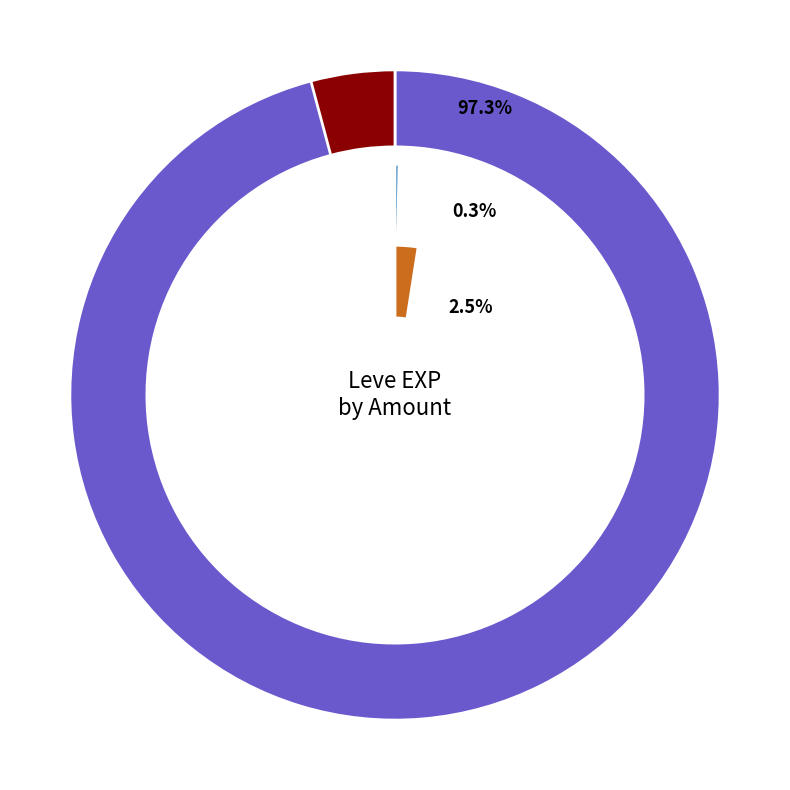

The 9 slice represents 11% of the pie. True or false?

False